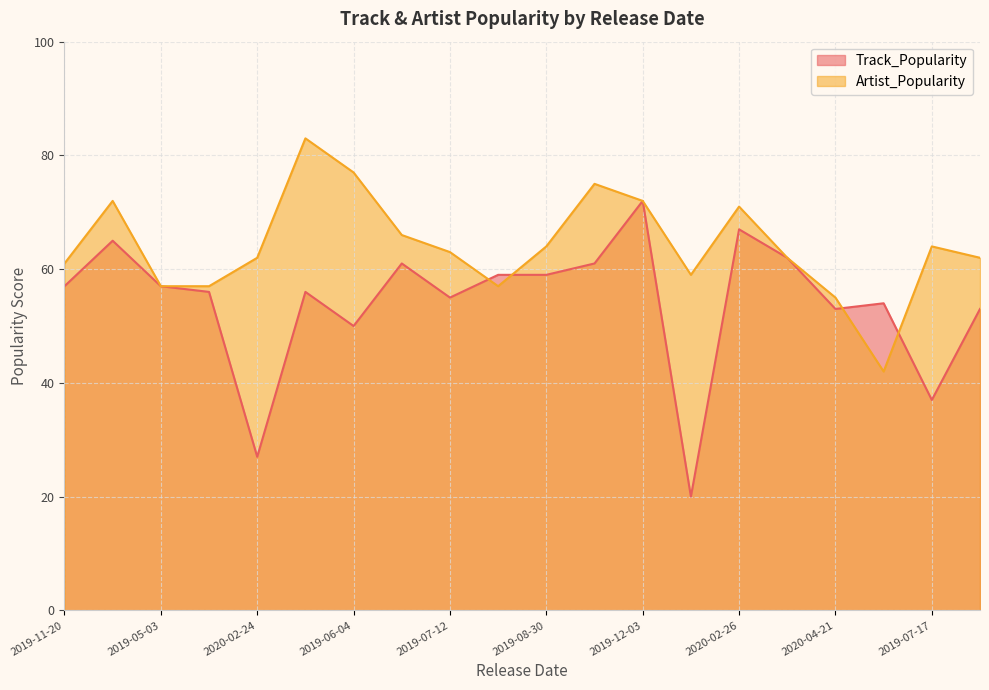

Which series has the largest total across all categories?

Artist_Popularity